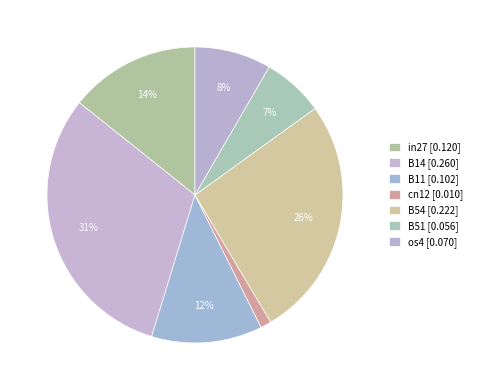

Rank the categories by value from highest to lowest.

B14, B54, in27, B11, os4, B51, cn12